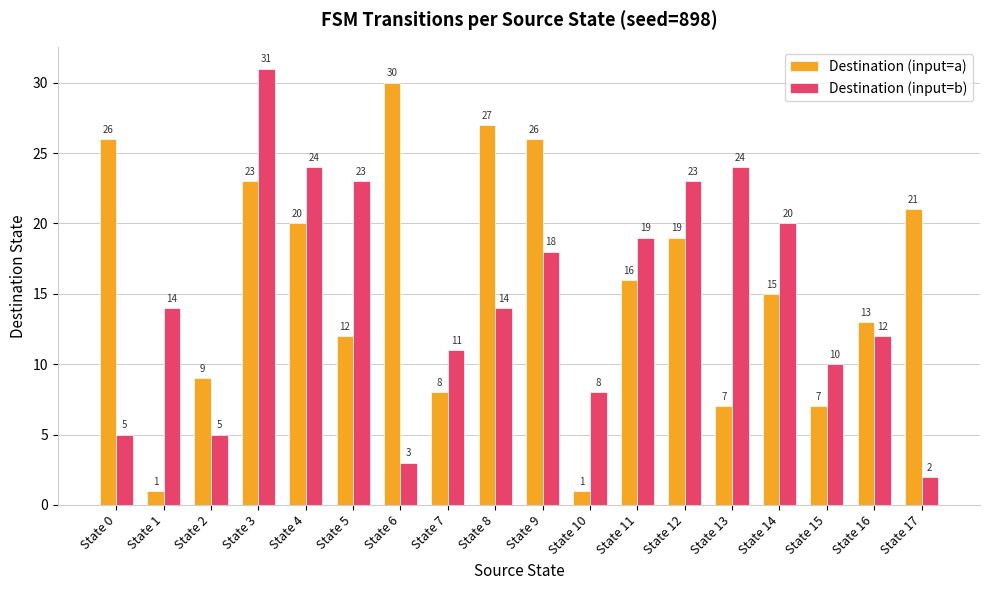

Reading left to right, list all the values displayed in this chart.

Destination (input=a): 26	1	9	23	20	12	30	8	27	26	1	16	19	7	15	7	13	21
Destination (input=b): 5	14	5	31	24	23	3	11	14	18	8	19	23	24	20	10	12	2